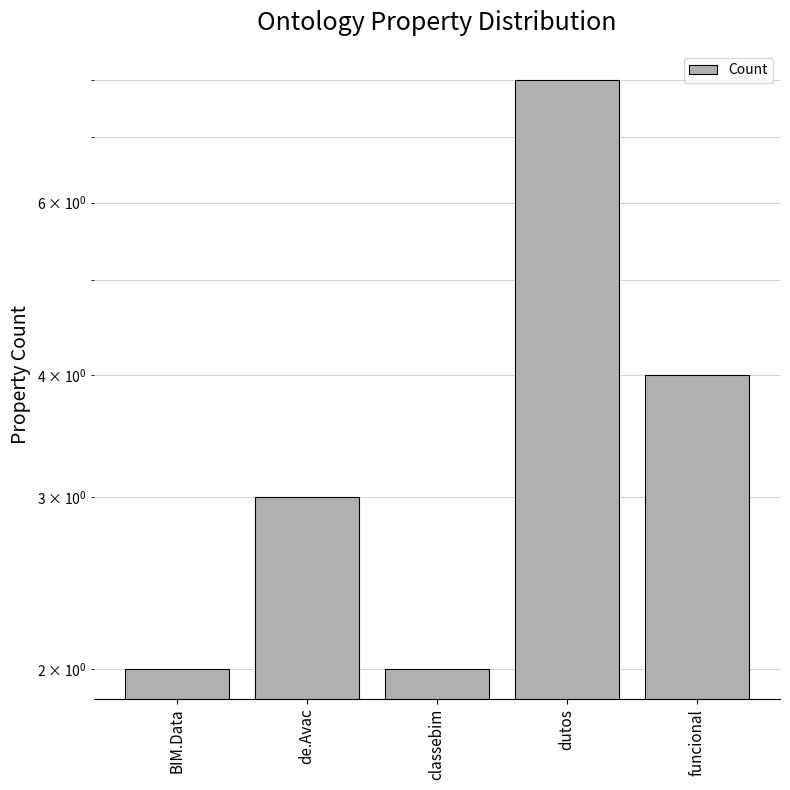

The value at funcional is 7. True or false?

False